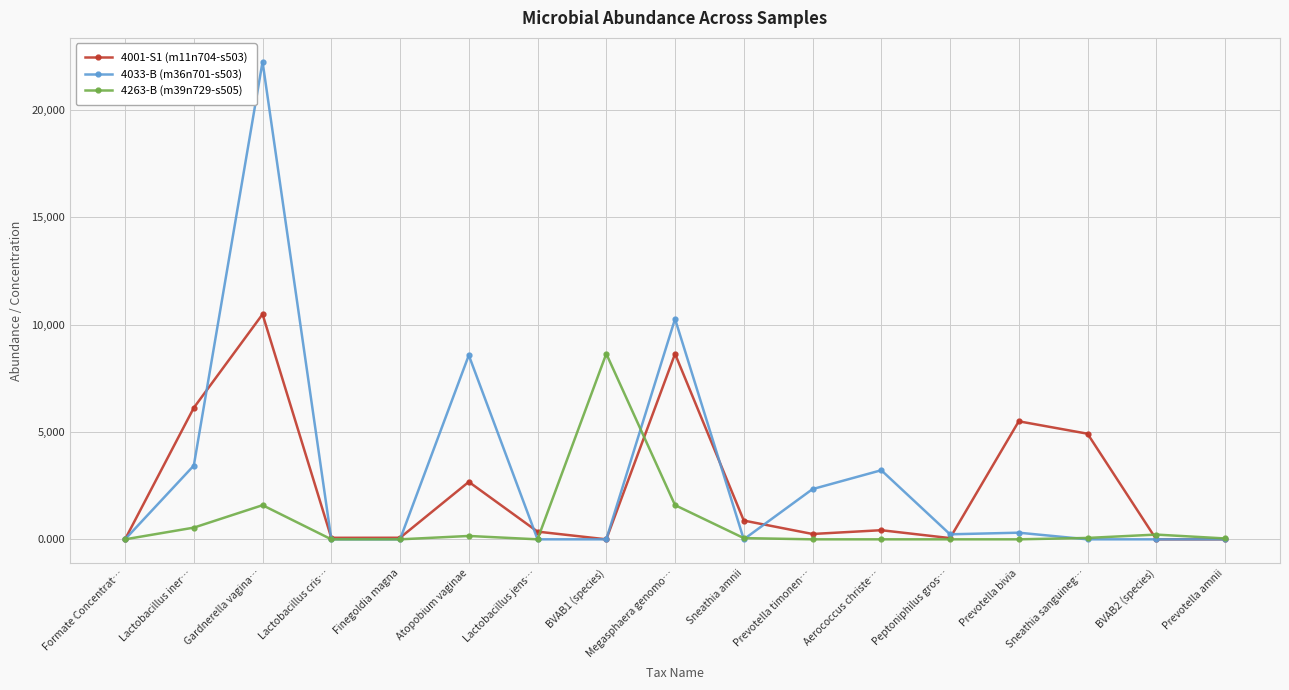

What are all the series names shown in the legend?

4001-S1 (m11n704-s503), 4033-B (m36n701-s503), 4263-B (m39n729-s505)